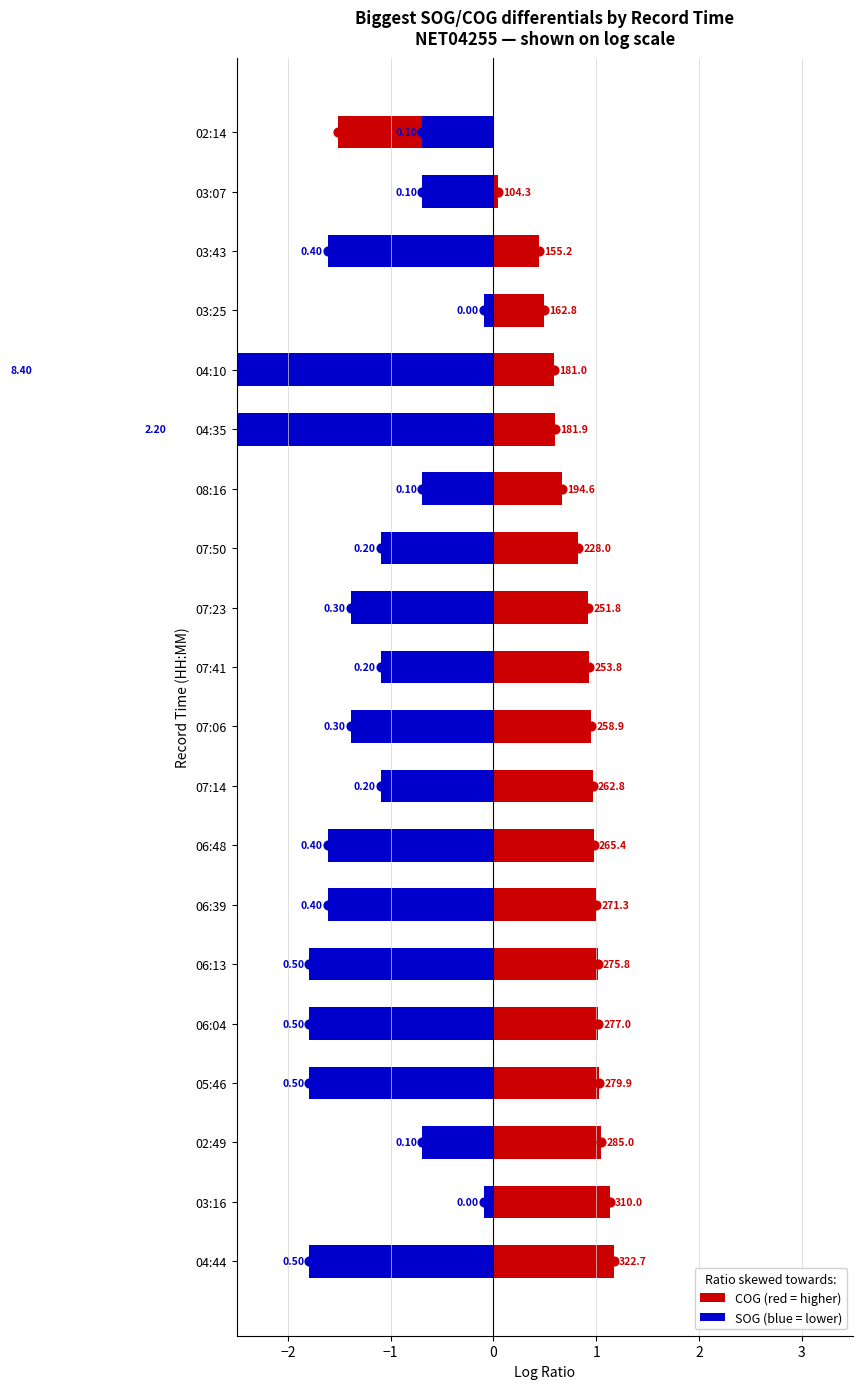

Which series contains the lowest Y value?

SOG